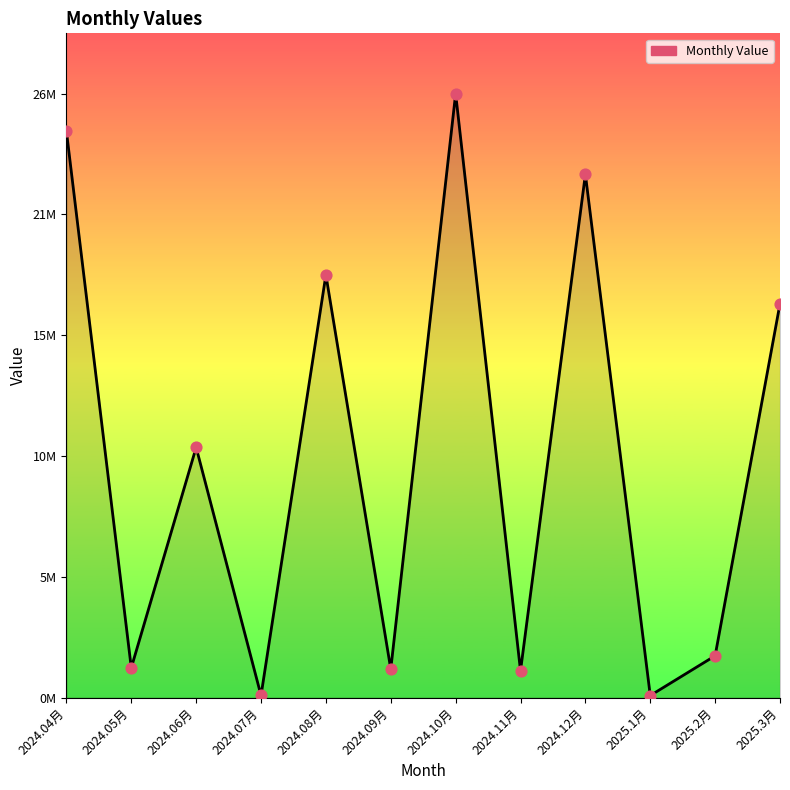

Between 2024.06月 and 2024.12月, which is larger?

2024.12月